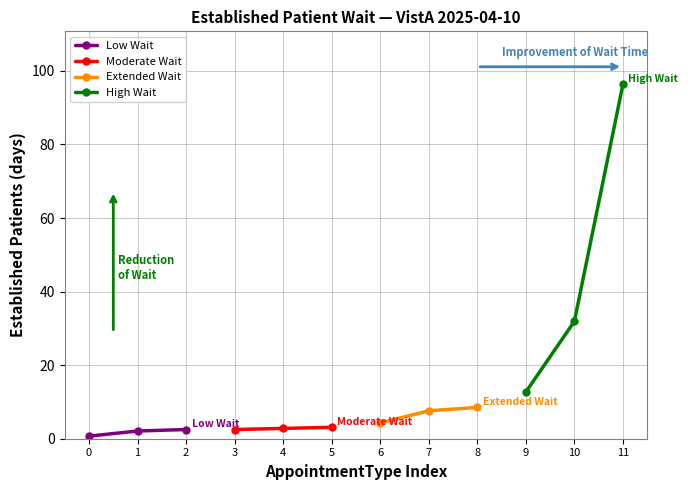

What is the highest value of the Low Wait series?

2.5